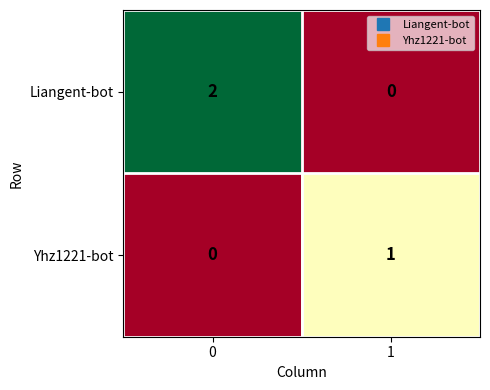

Reading left to right, extract all data points from this chart.

Liangent-bot: 2	0
Yhz1221-bot: 0	1